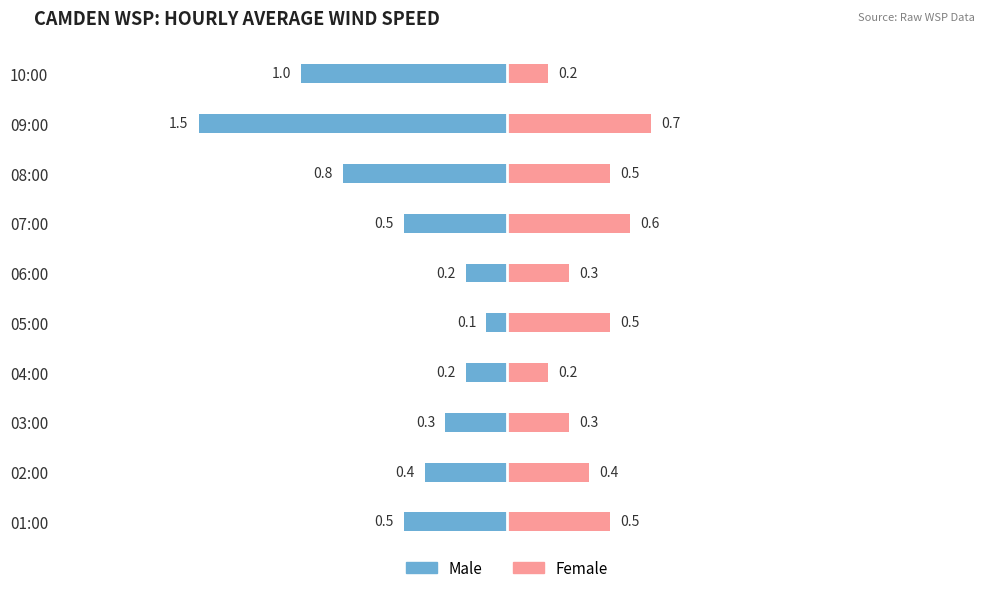

What is the value of the Female bar at the 6th from the left?

0.3